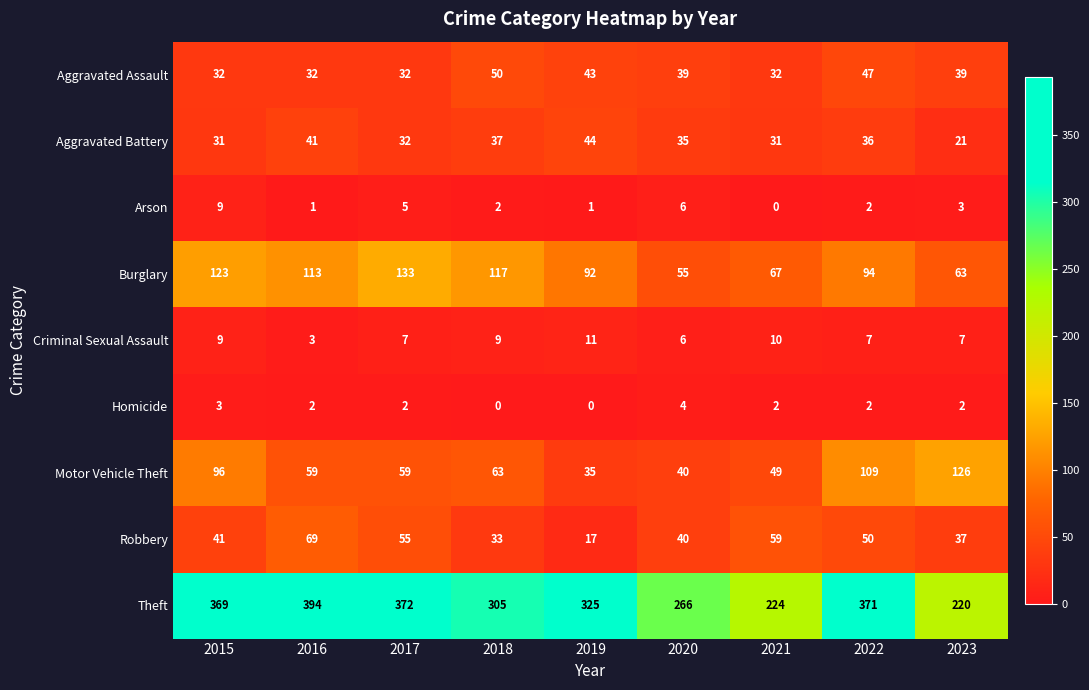

At which label is Burglary closest to 94?

2022